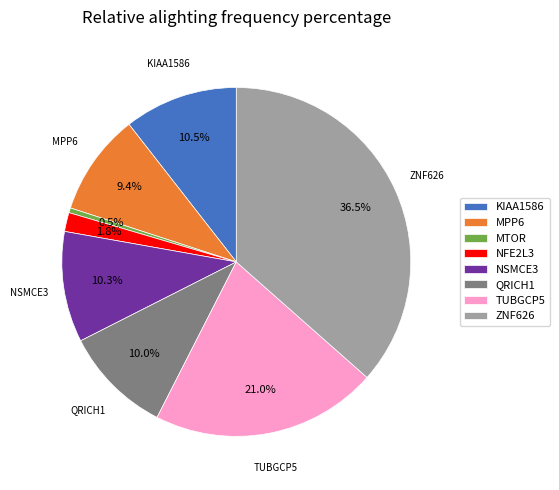

Count the number of slices in the pie.

8